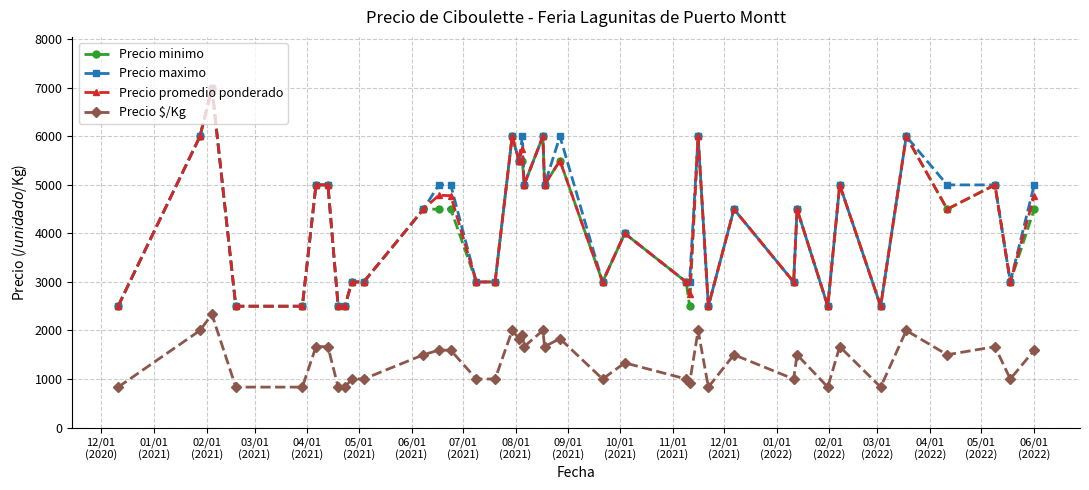

What is the minimum value for Precio promedio ponderado?

2500